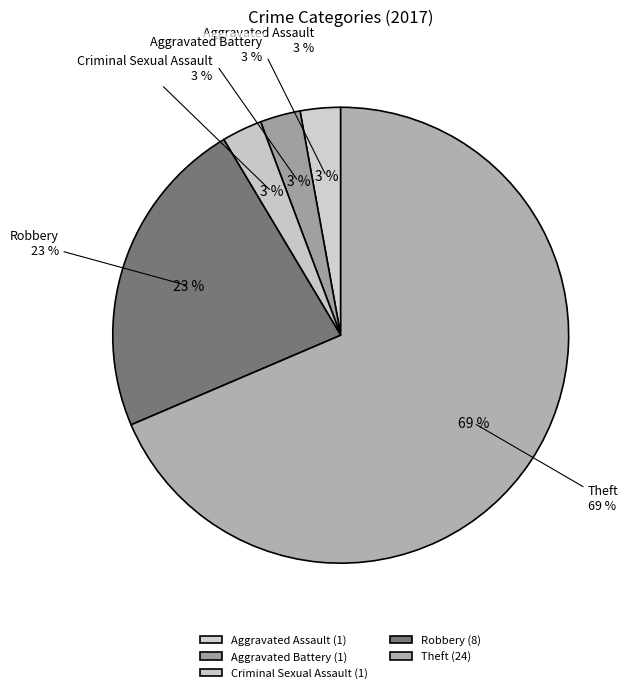

To the nearest percent, what is the average slice percentage?

20%